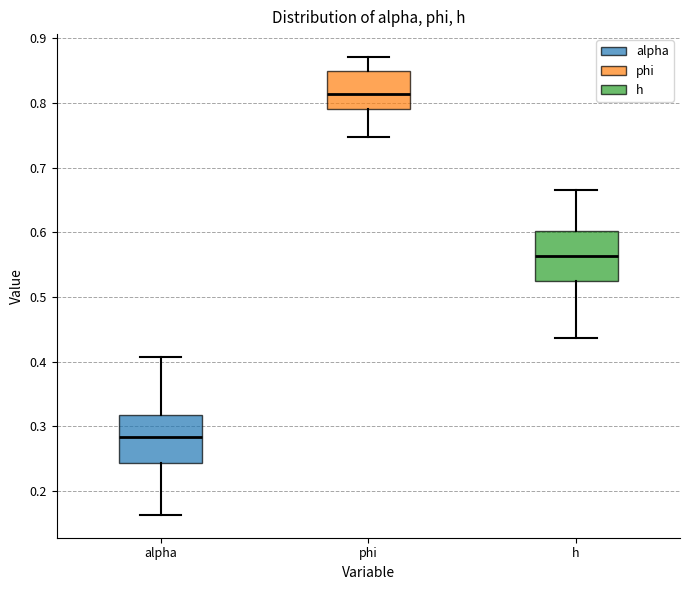

Which box's median line is the lowest?

alpha